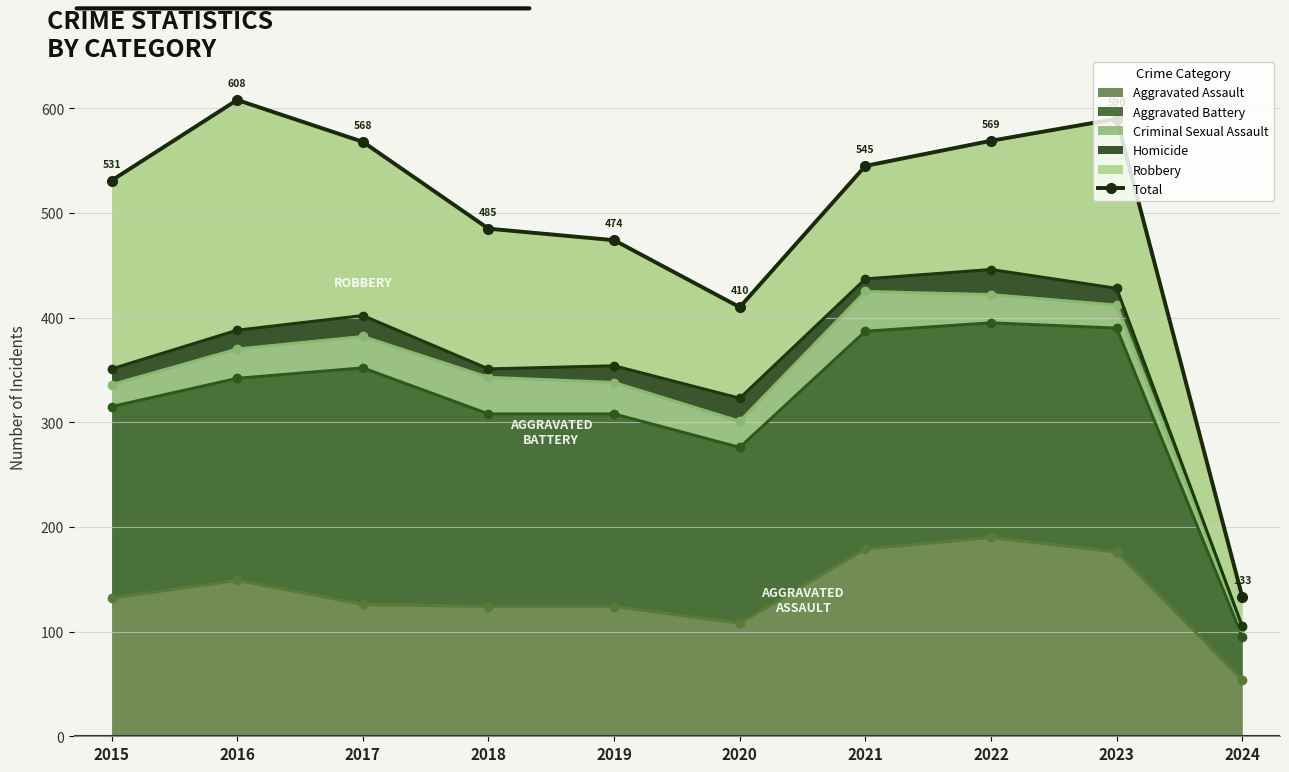

The chart shows a value of 194 at 2024. True or false?

False